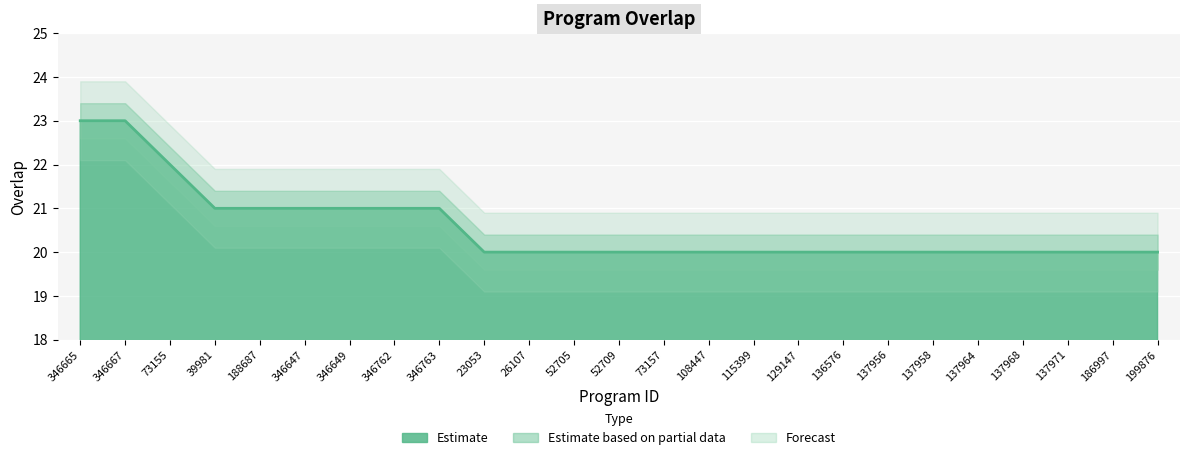

Reading left to right, list all the values displayed in this chart.

23	23	22	21	21	21	21	21	21	20	20	20	20	20	20	20	20	20	20	20	20	20	20	20	20